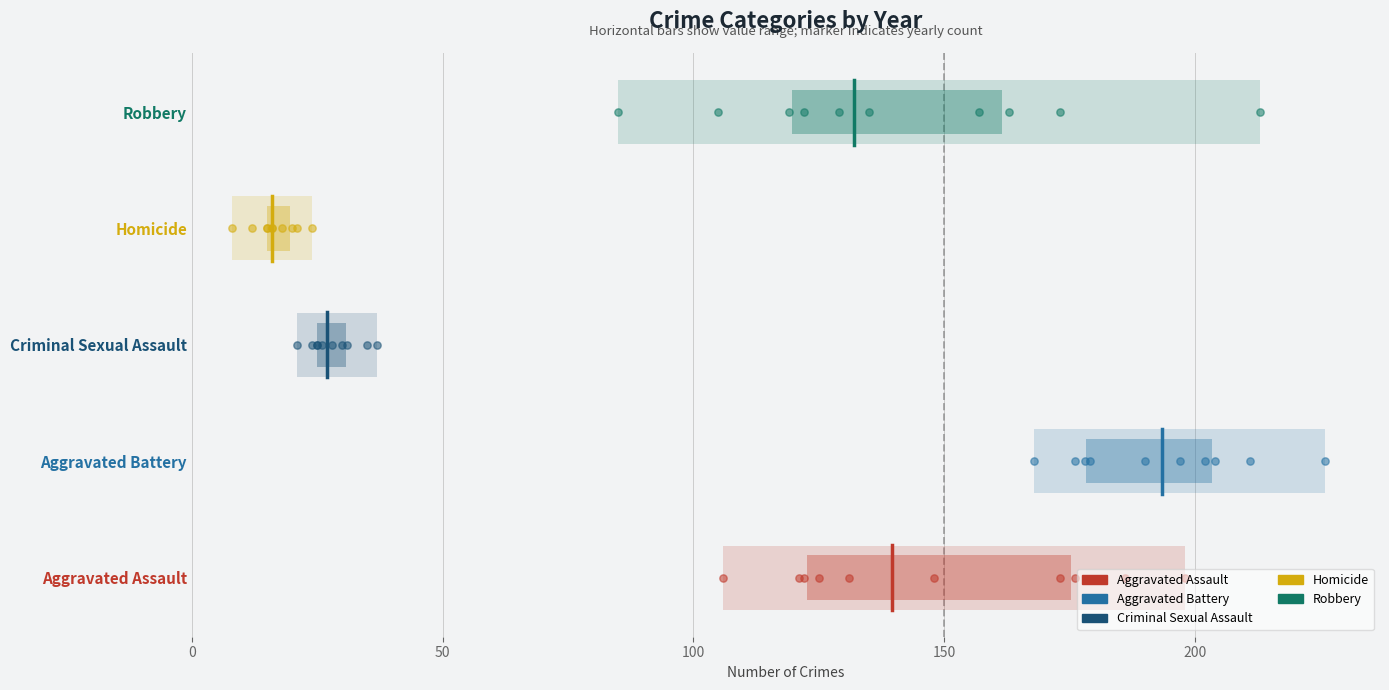

Is the value of Robbery at 50 greater than the value of Aggravated Assault at 0?

Yes